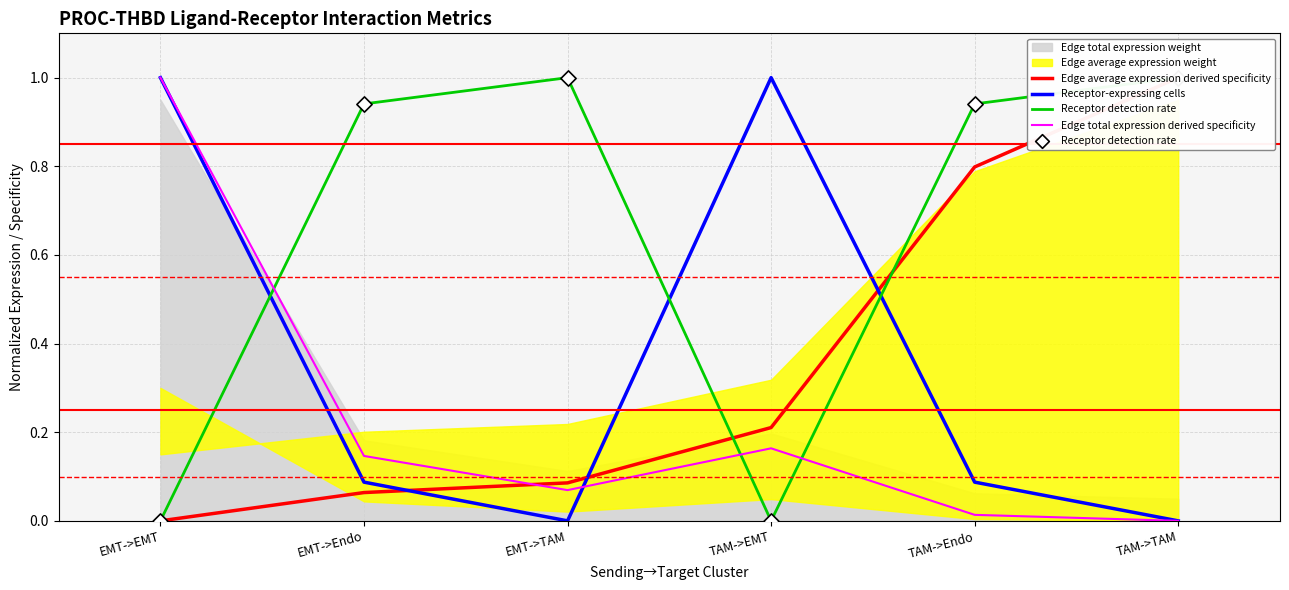

Which series reaches the maximum Y coordinate?

Edge average expression derived specificity